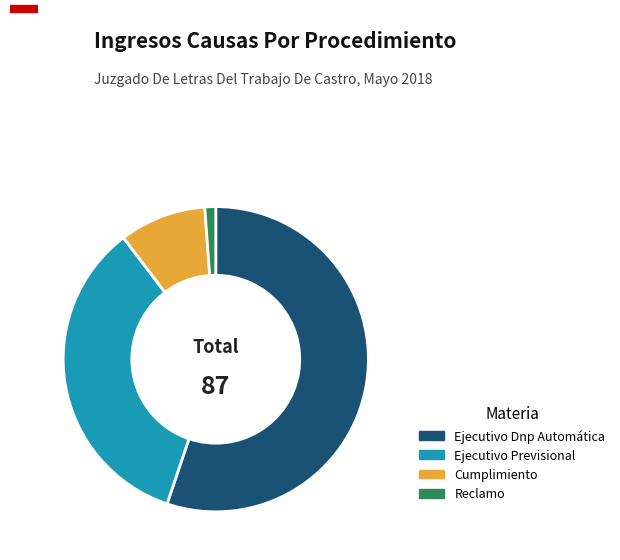

Between Ejecutivo Previsional and Reclamo, which is larger?

Ejecutivo Previsional